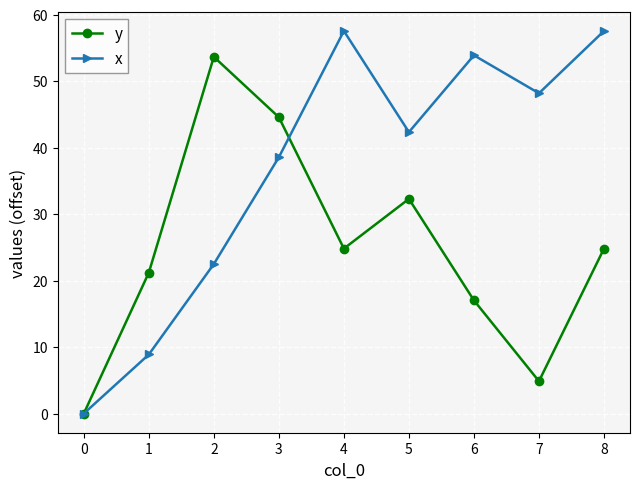

At which category does y reach its first local peak?

2